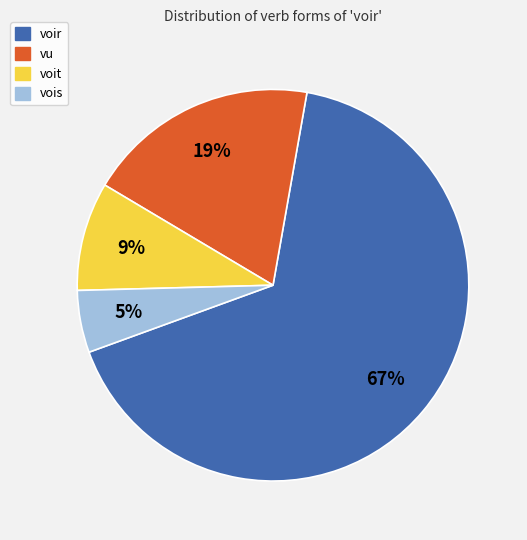

Which has a higher value, voit or vu?

vu